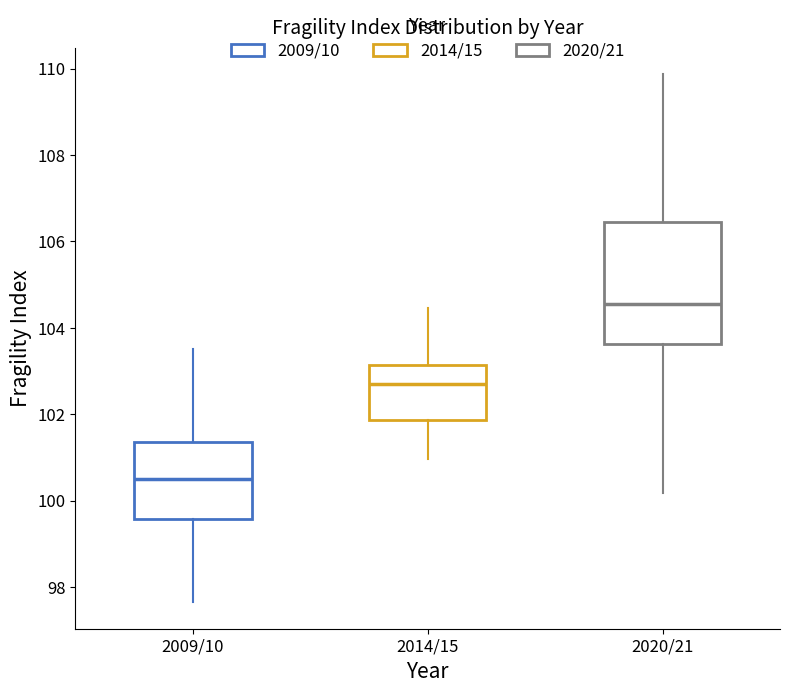

Reading left to right, transcribe this box plot: for each box, give where its median line is, the range the box spans, and where its two whiskers end, as read against the y-axis. The values are not printed on the chart, so give them approximately, as read against the axis.

2009/10: median 100.6, box 99.6 to 101.4, whiskers 97.6 to 103.6
2014/15: median 102.8, box 101.8 to 103.2, whiskers 101.0 to 104.4
2020/21: median 104.6, box 103.6 to 106.4, whiskers 100.2 to 109.8